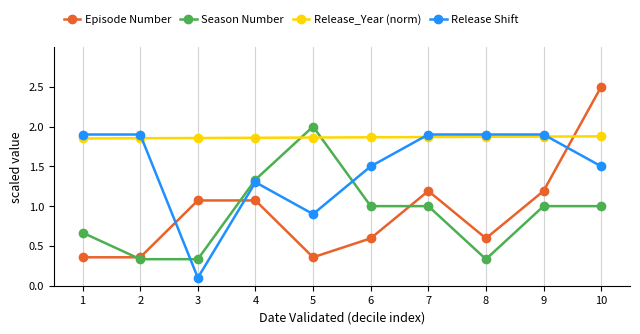

How many lines are shown in the chart?

4